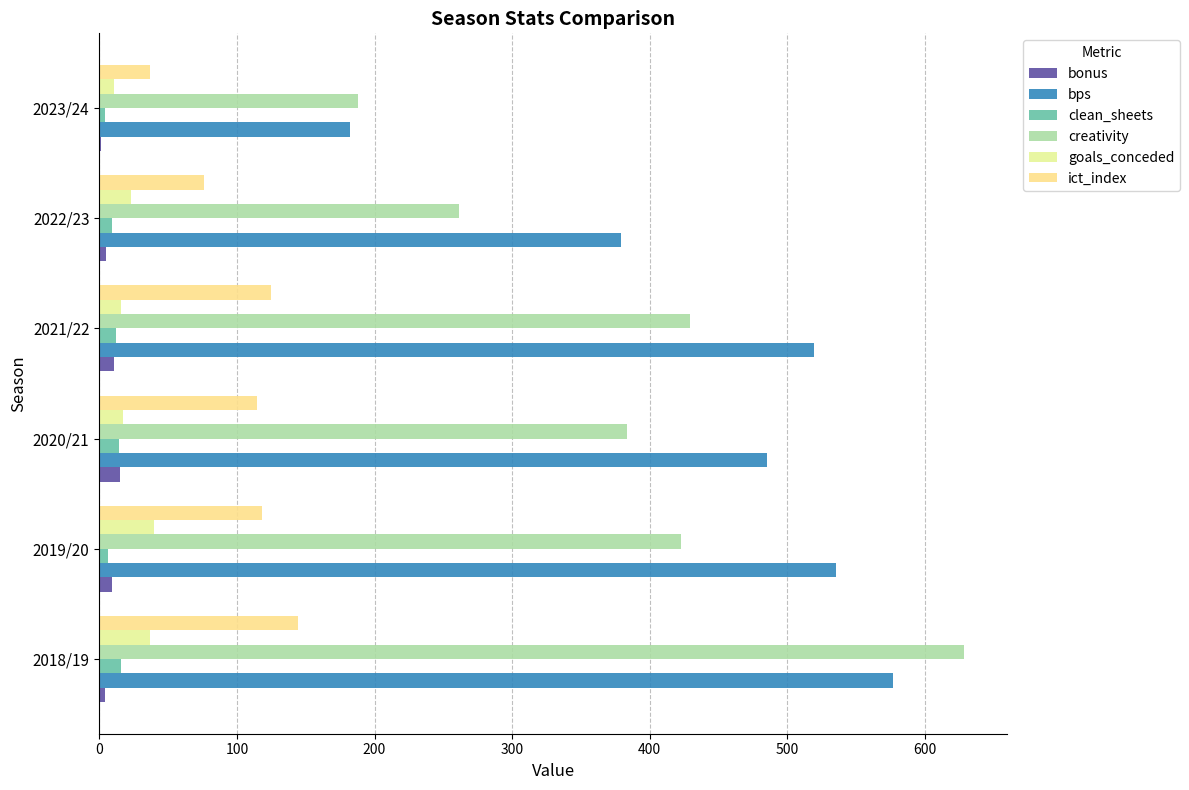

List the series in order of their peak value, lowest first.

bonus, clean_sheets, goals_conceded, ict_index, bps, creativity